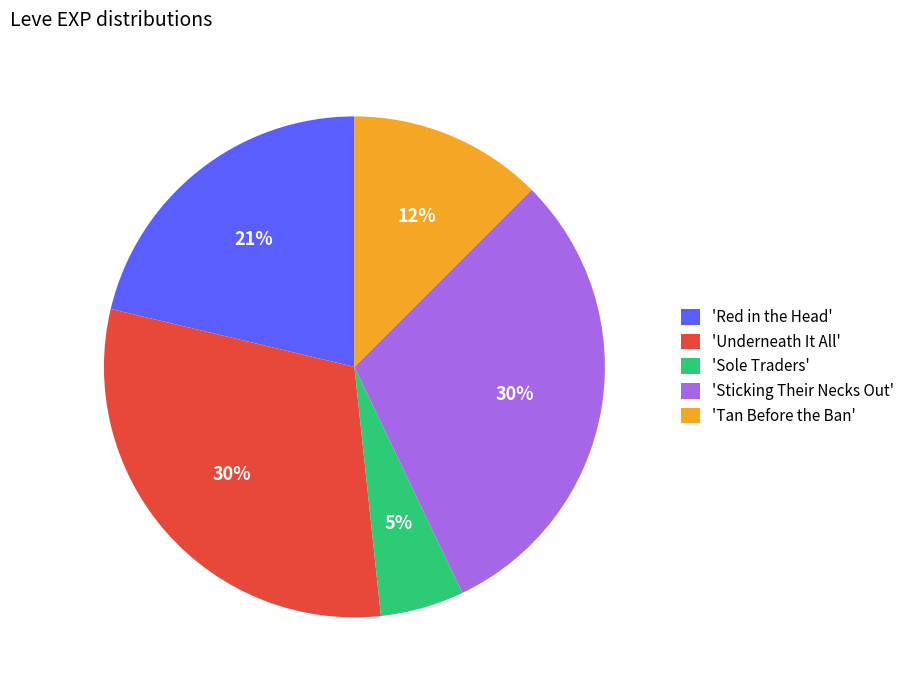

Is it true that 'Tan Before the Ban' is 12% of the pie?

True